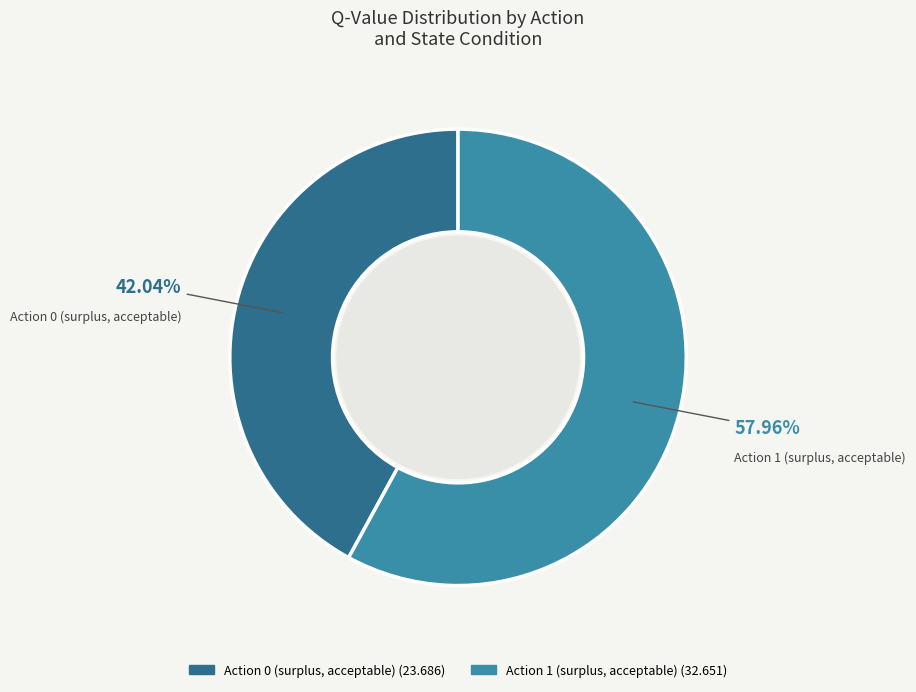

Does any single category account for the majority?

Yes